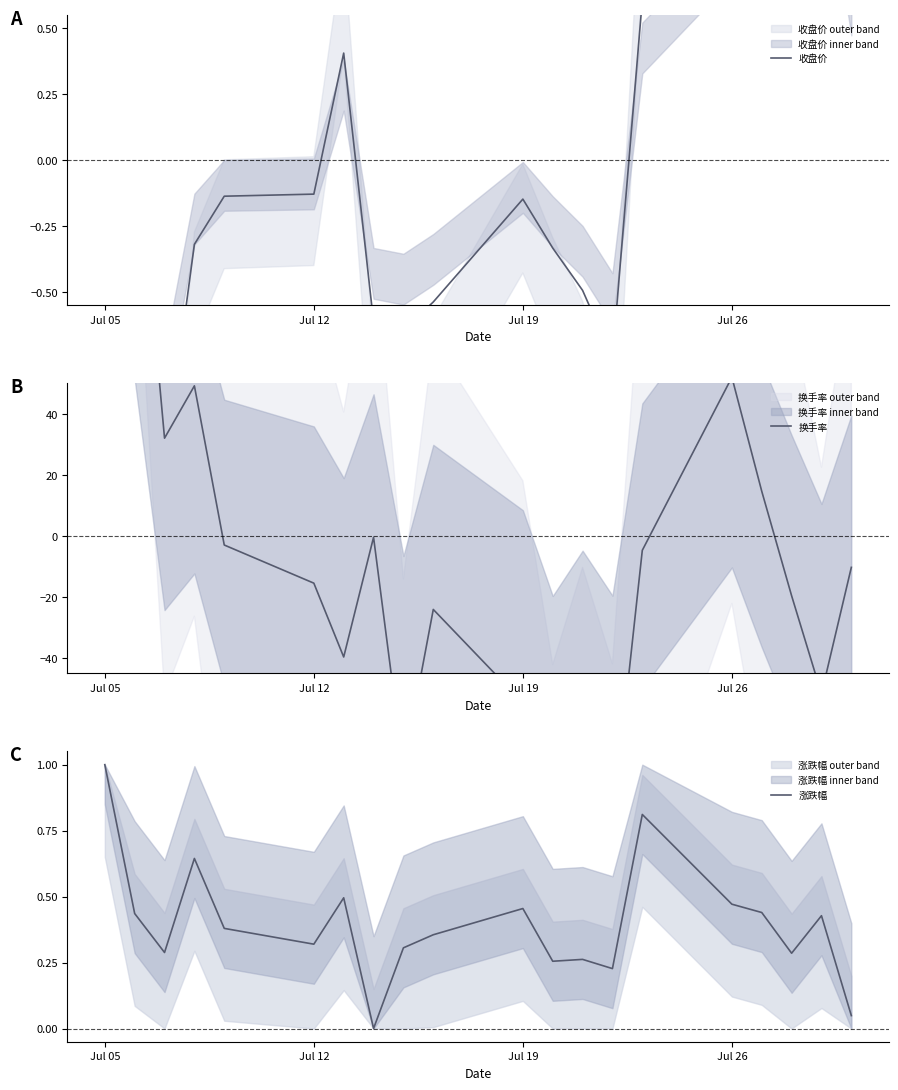

Which series ends up on top after the final intersection of 收盘价 and 换手率?

收盘价